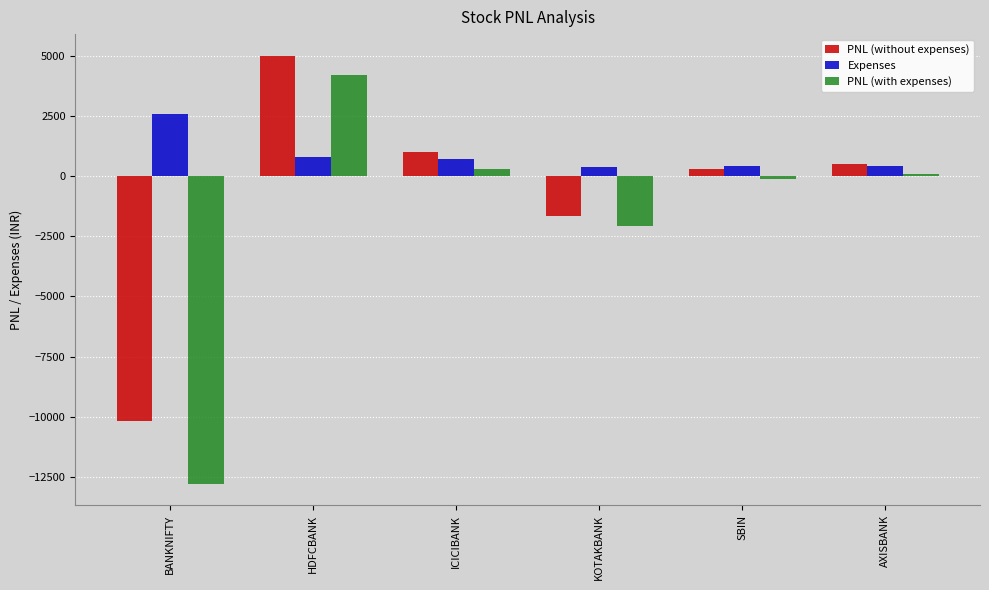

What is the difference between the second highest and minimum values in the PNL (with expenses) series?

13065.2